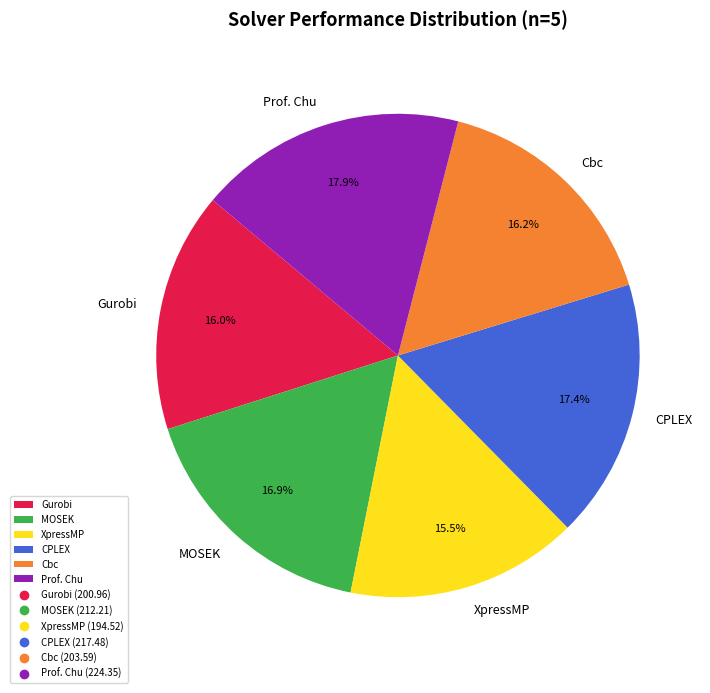

To the nearest percent, what is the difference between the largest and smallest slice percentages?

2%